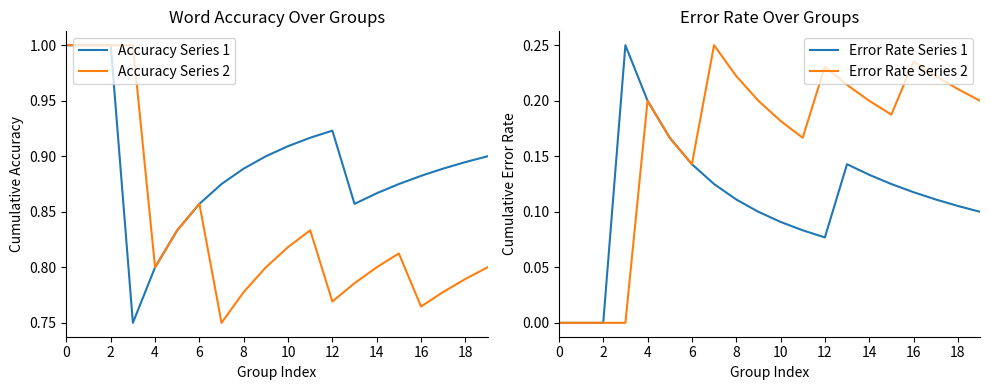

True or false: Error Rate Series 1 and Error Rate Series 2 intersect in this chart.

False